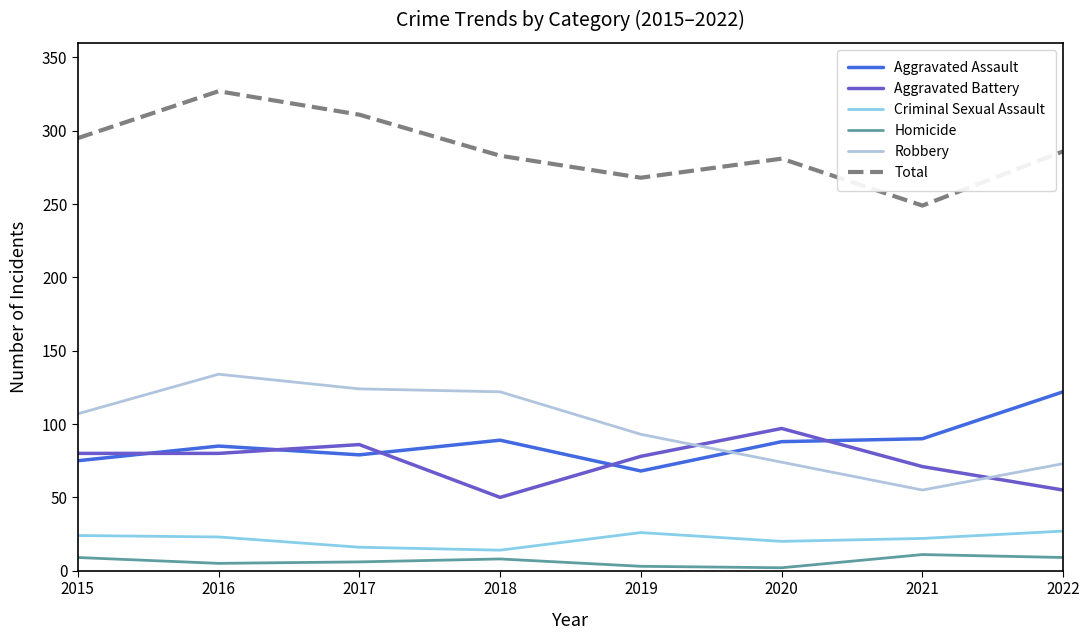

What is the lowest value of the Homicide series?

2